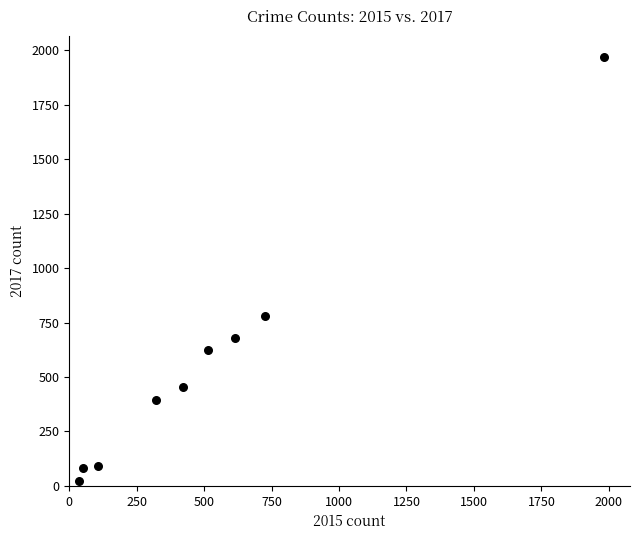

What Y value in the scatter plot is closest to 995?

780